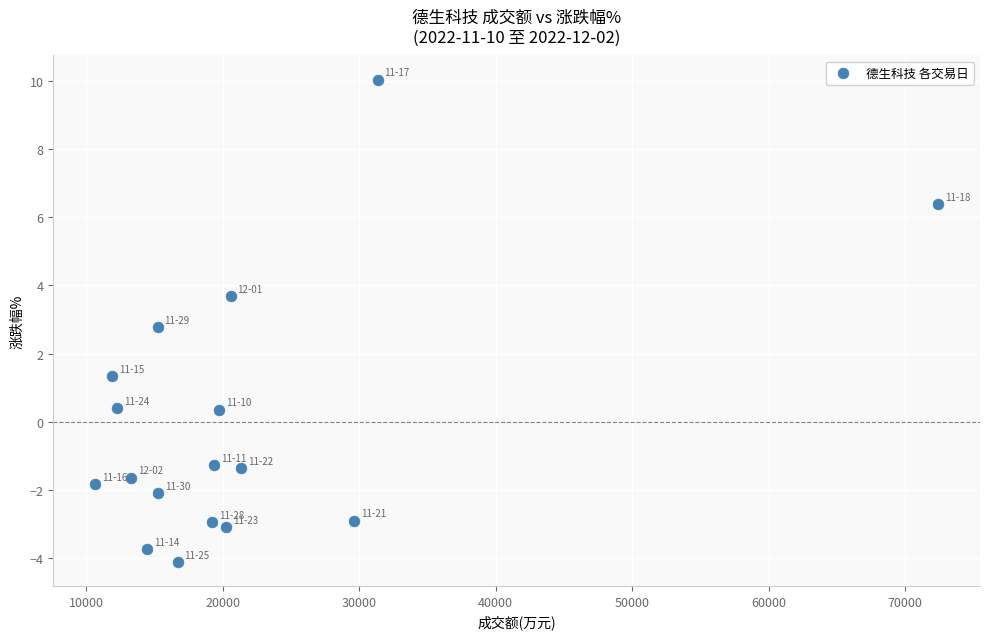

What is the range of Y values (max minus min)?

14.1